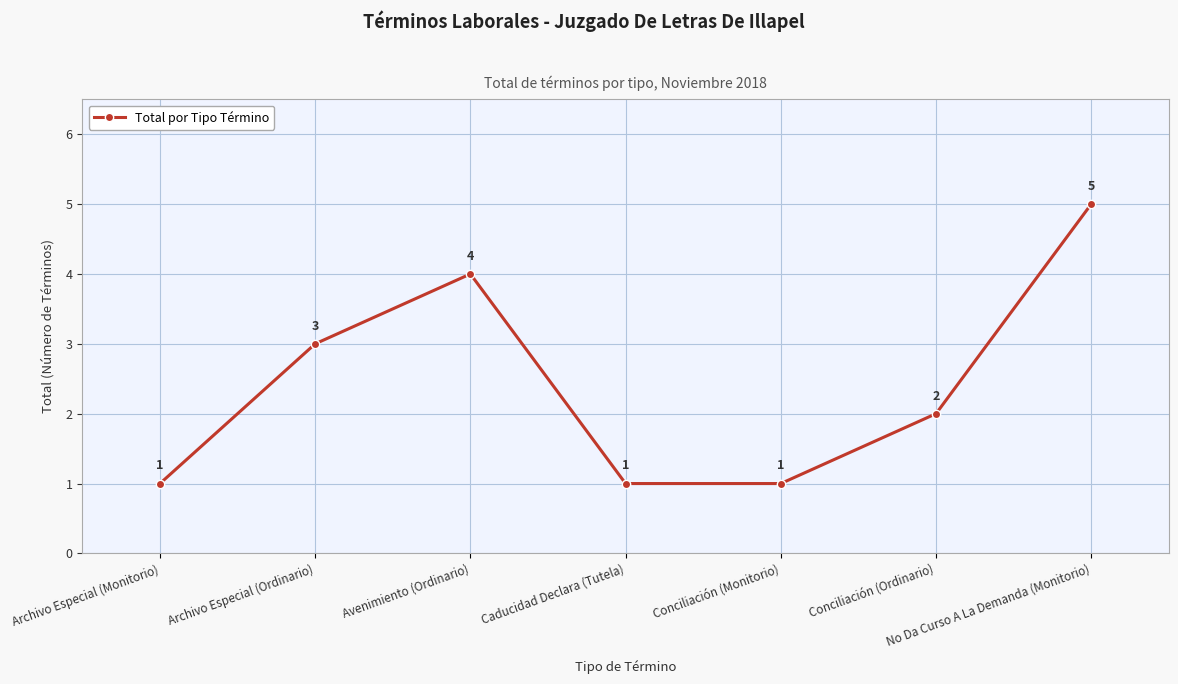

What is the sum of the values at Archivo Especial (Ordinario) and No Da Curso A La Demanda (Monitorio)?

8